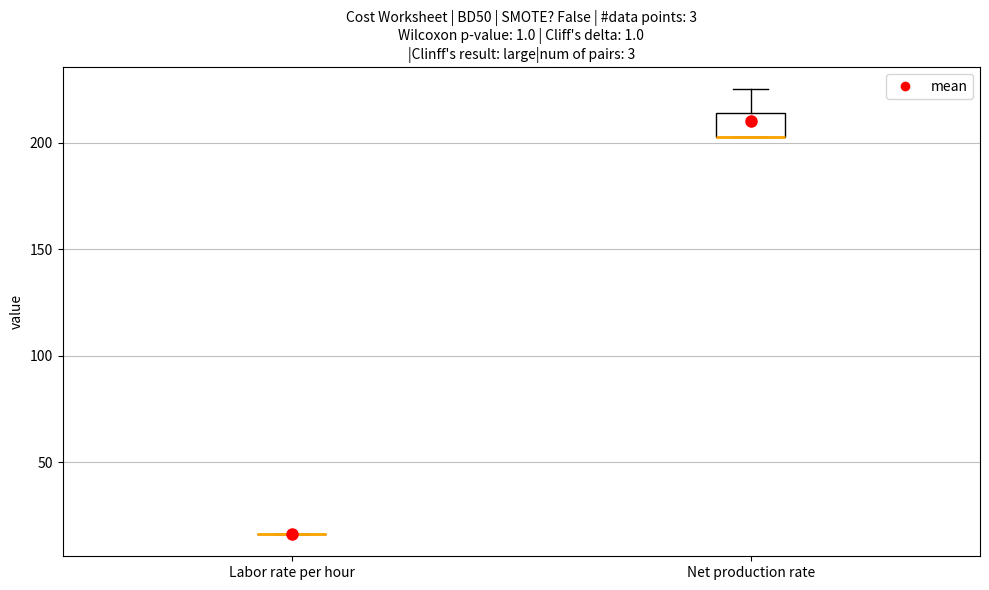

Reading left to right, read every box against the y-axis: the position of its median line, the range the box covers, and the ends of its whiskers. The values are not printed on the chart, so give them approximately, as read against the axis.

Labor rate per hour: box collapsed to a line at 15, whiskers 15 to 15
Net production rate: median 205 (drawn on the box's lower edge), box 205 to 215, whiskers 205 to 225